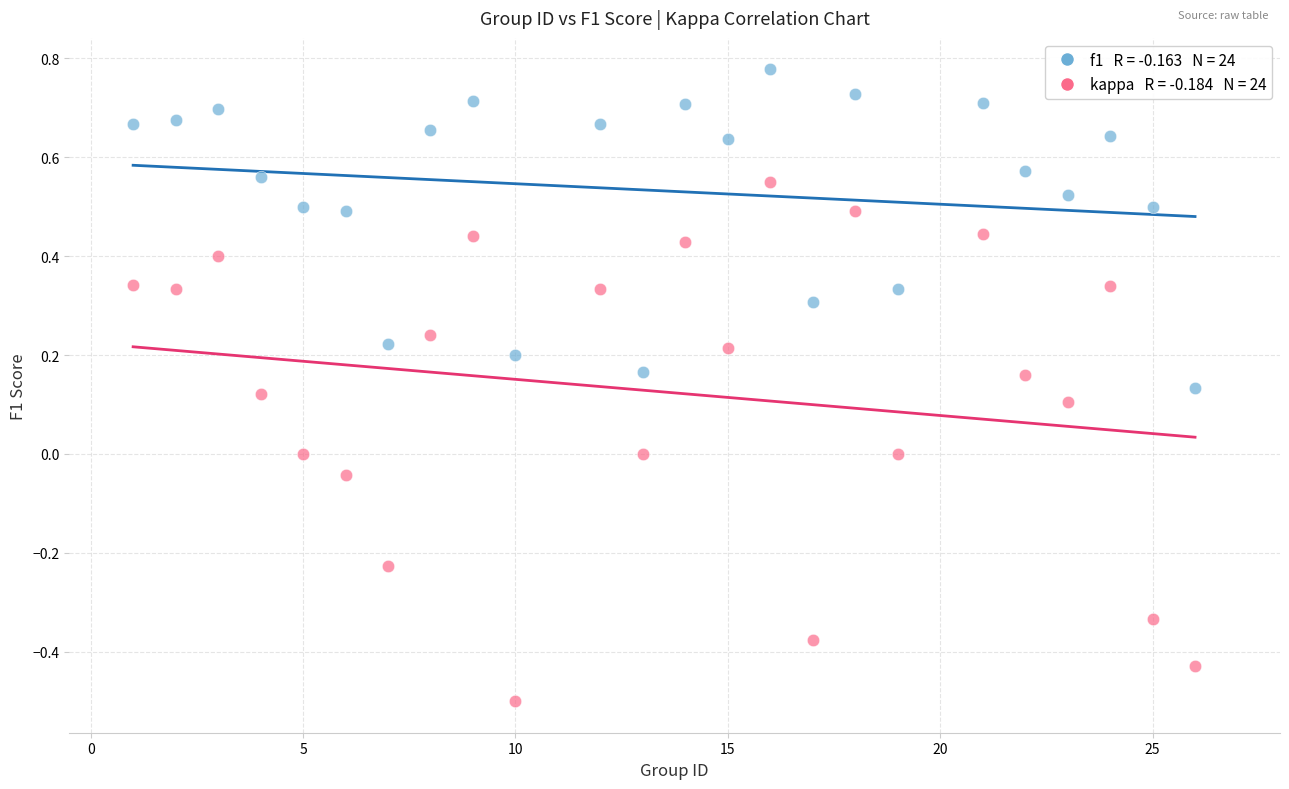

Across all data points, what is the range of Y values (max minus min)?

1.3